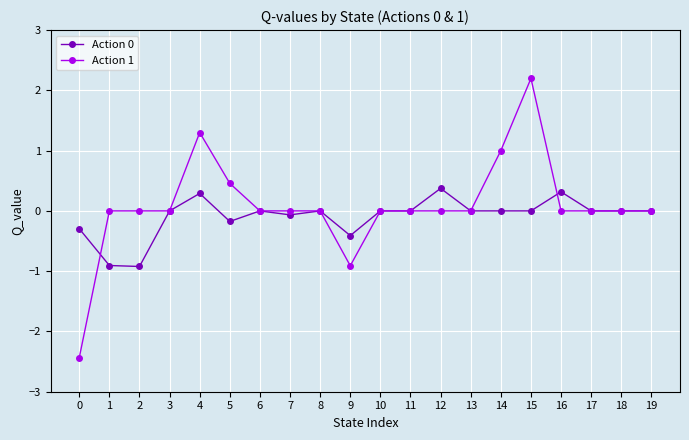

At how many categories does at least one series exceed -1?

20